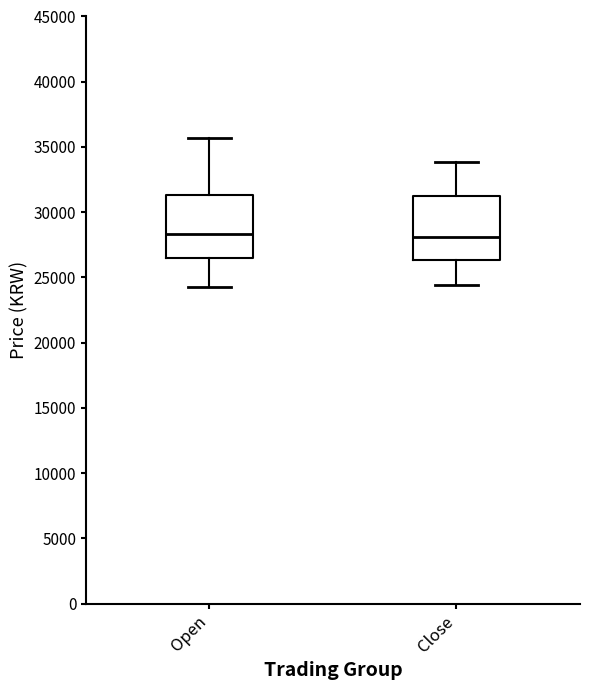

Reading left to right, transcribe this box plot: for each box, give where its median line is, the range the box spans, and where its two whiskers end, as read against the y-axis. The values are not printed on the chart, so give them approximately, as read against the axis.

Open: median 28500, box 26500 to 31500, whiskers 24500 to 35500
Close: median 28000, box 26500 to 31500, whiskers 24500 to 34000